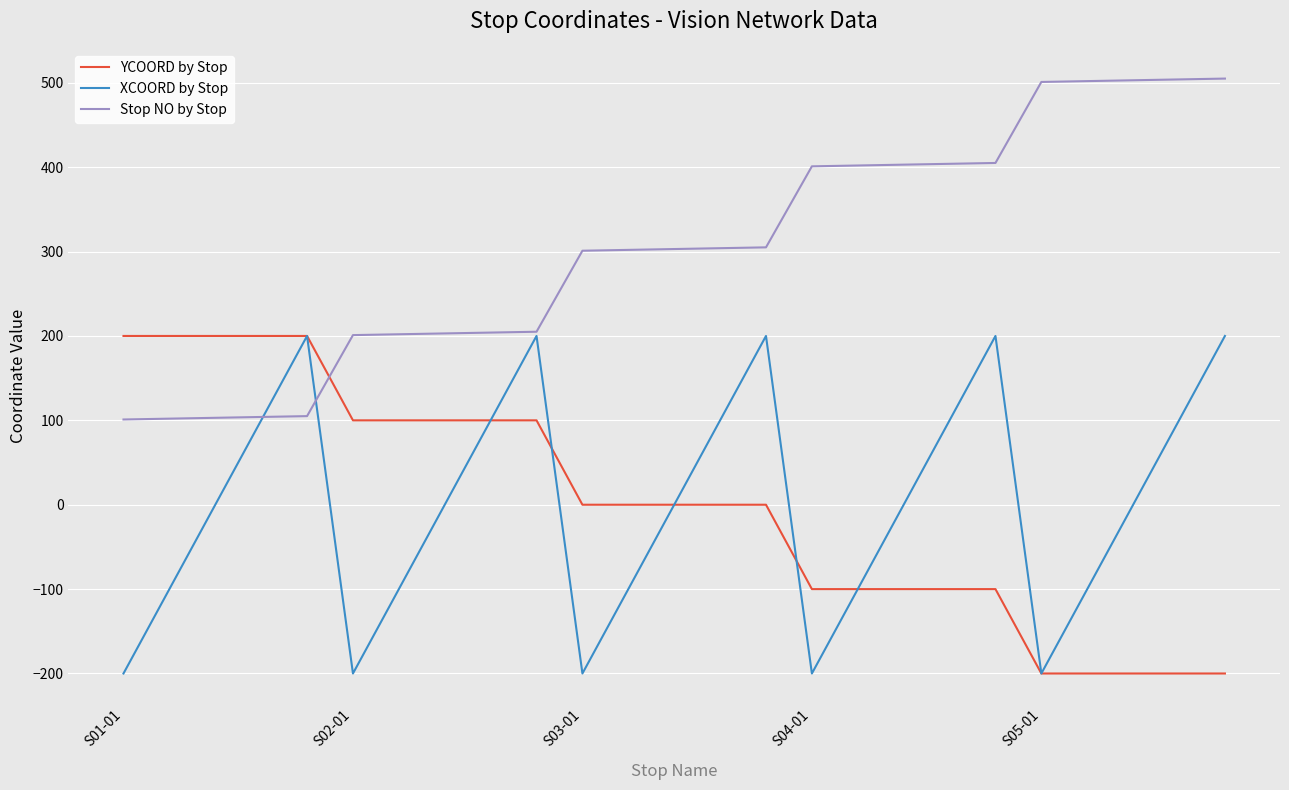

After their last crossing, which series has the higher values: Stop NO by Stop or YCOORD by Stop?

Stop NO by Stop